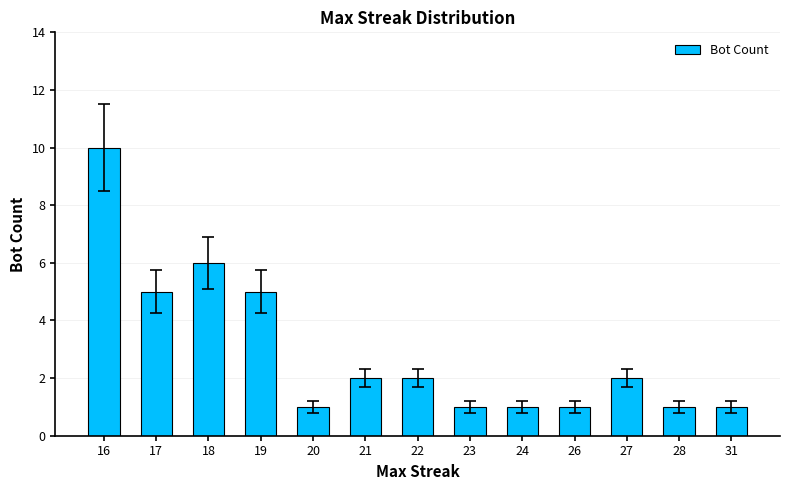

What is the difference between the values at 28 and 16?

9